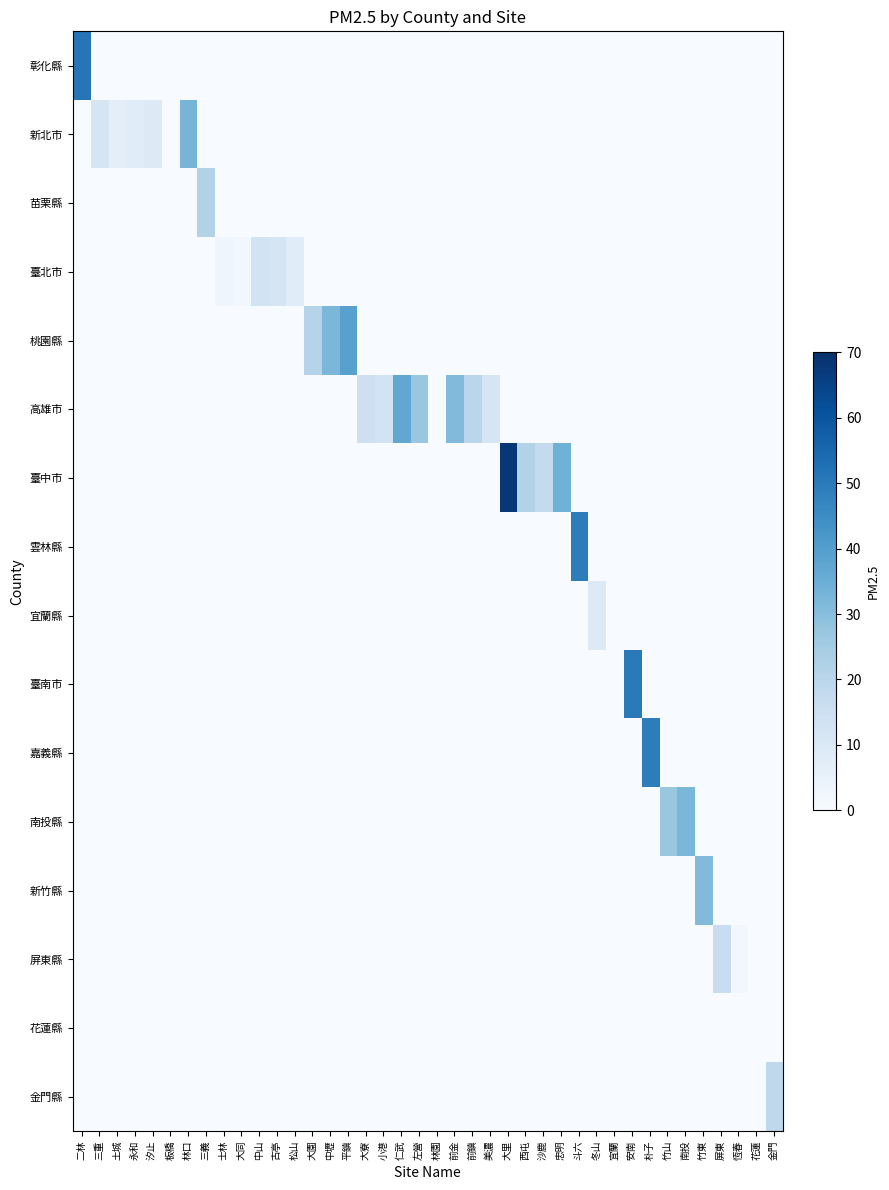

Rank the series by their maximum value, from highest to lowest.

臺中市, 彰化縣, 臺南市, 雲林縣, 嘉義縣, 桃園縣, 高雄市, 新北市, 南投縣, 新竹縣, 苗栗縣, 金門縣, 屏東縣, 臺北市, 宜蘭縣, 花蓮縣